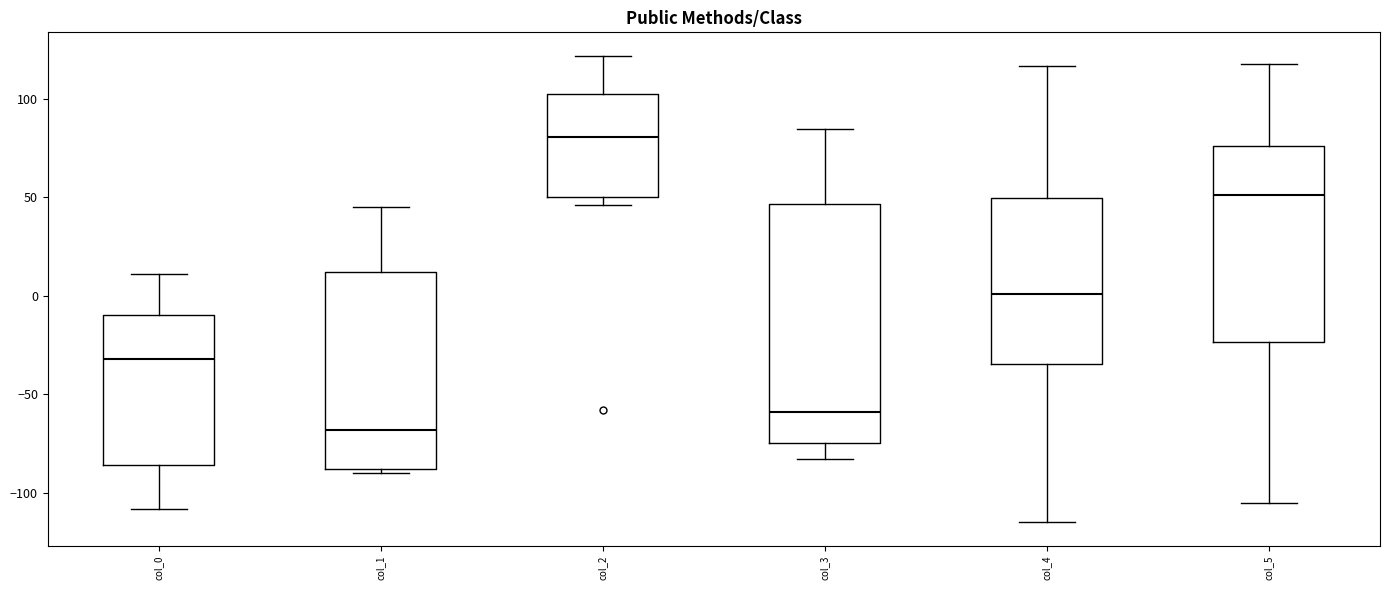

Where does the median line of the box for col_4 sit on the y-axis? The values are not printed on the chart, so give them approximately, as read against the axis.

0